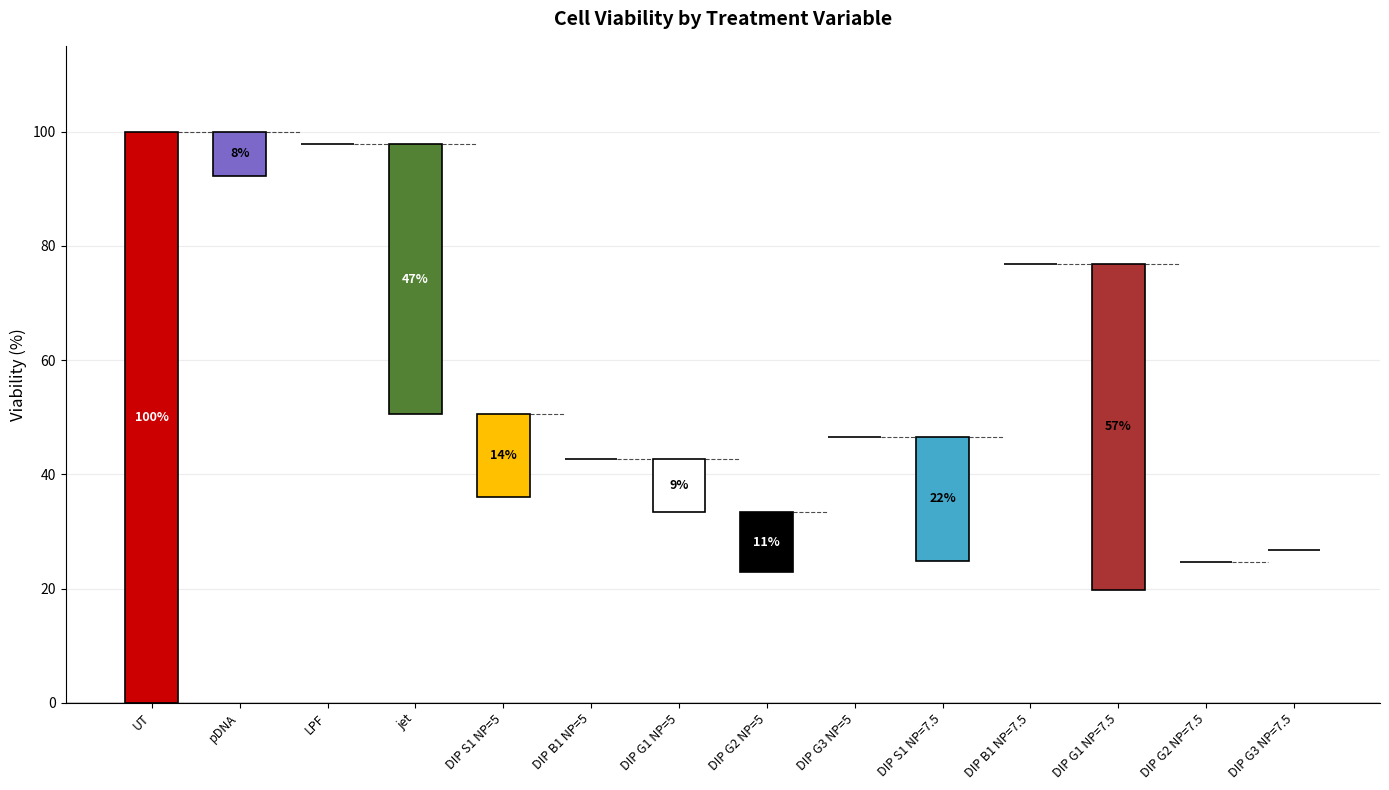

List the labels in order of value, largest first.

UT, LPF, pDNA, DIP B1 NP=7.5, jet, DIP G3 NP=5, DIP B1 NP=5, DIP S1 NP=5, DIP G1 NP=5, DIP G3 NP=7.5, DIP S1 NP=7.5, DIP G2 NP=7.5, DIP G2 NP=5, DIP G1 NP=7.5